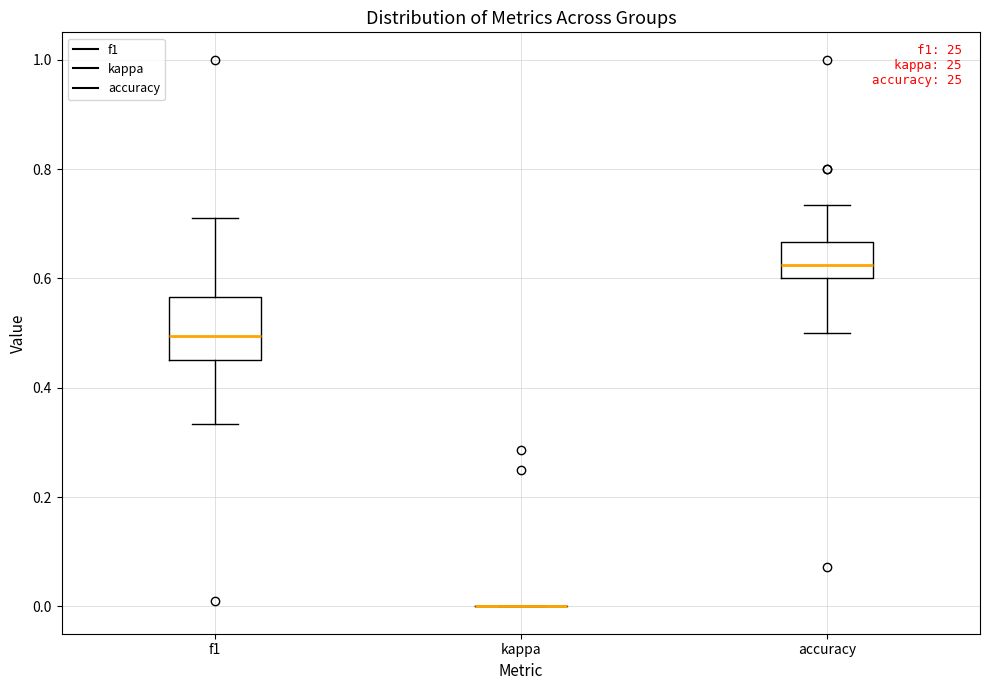

Reading left to right, transcribe this box plot: for each box, give where its median line is, the range the box spans, and where its two whiskers end, as read against the y-axis. The values are not printed on the chart, so give them approximately, as read against the axis.

f1: median 0.50, box 0.46 to 0.56, whiskers 0.34 to 0.72
kappa: box collapsed to a line at 0.00, whiskers 0.00 to 0.00
accuracy: median 0.62, box 0.60 to 0.66, whiskers 0.50 to 0.74